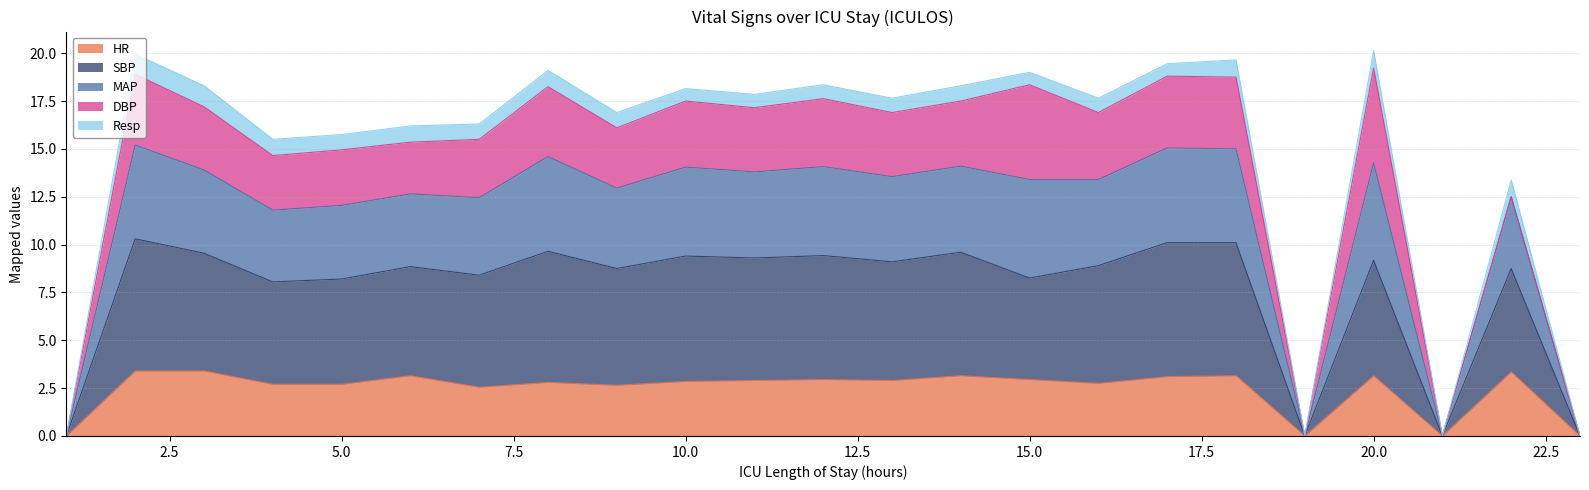

What is the maximum value for HR?

3.4